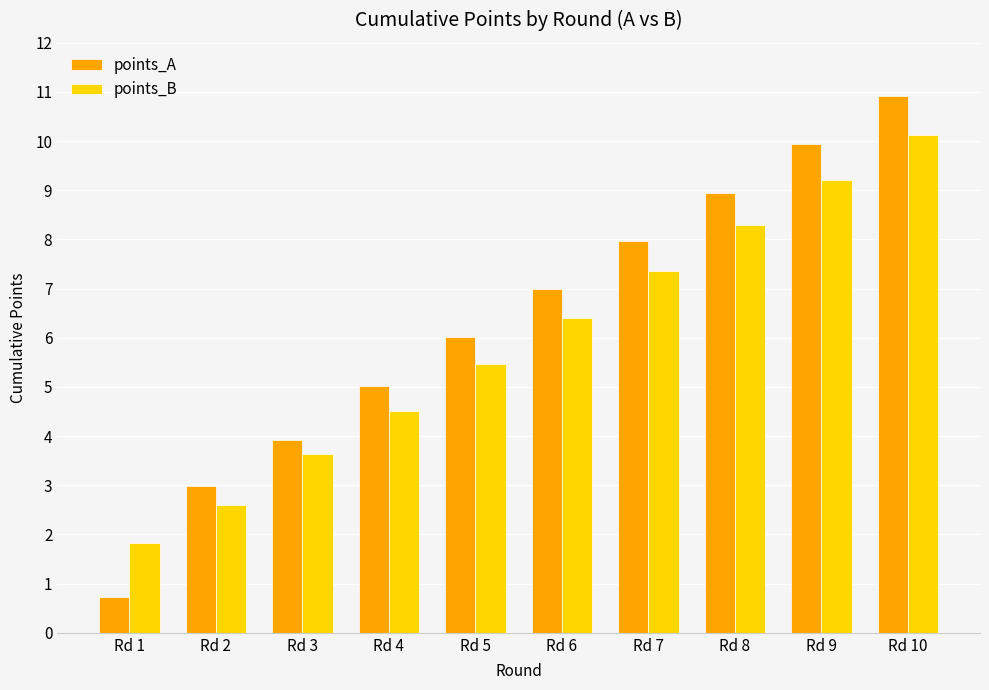

Which category has the highest value in the points_A series?

Rd 10